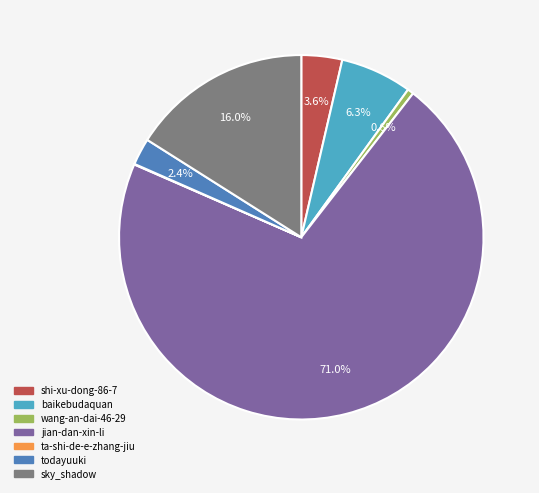

To the nearest percent, what portion does sky_shadow represent?

16%